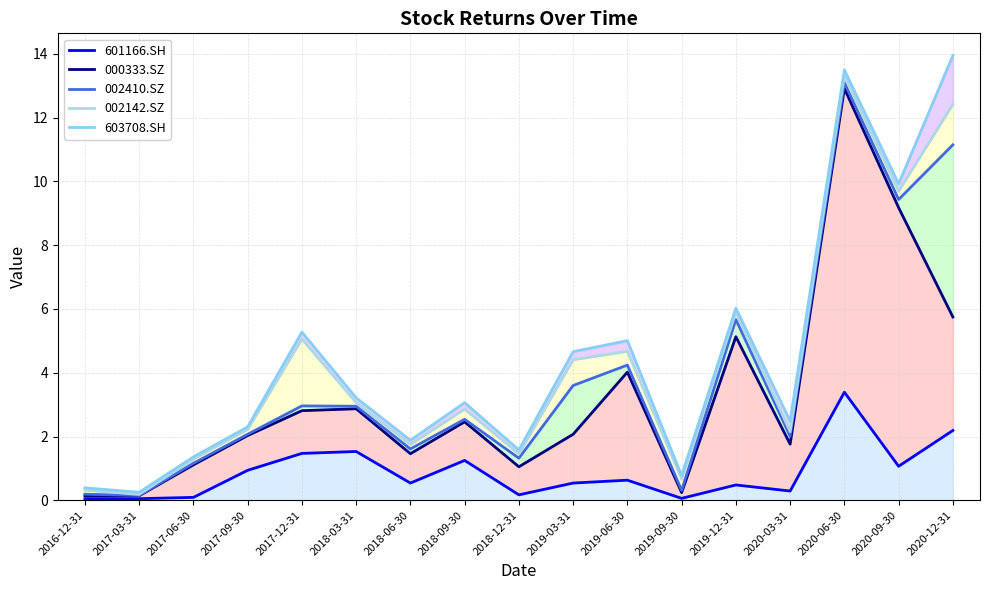

What is the label of the 10th point from the right?

2018-09-30